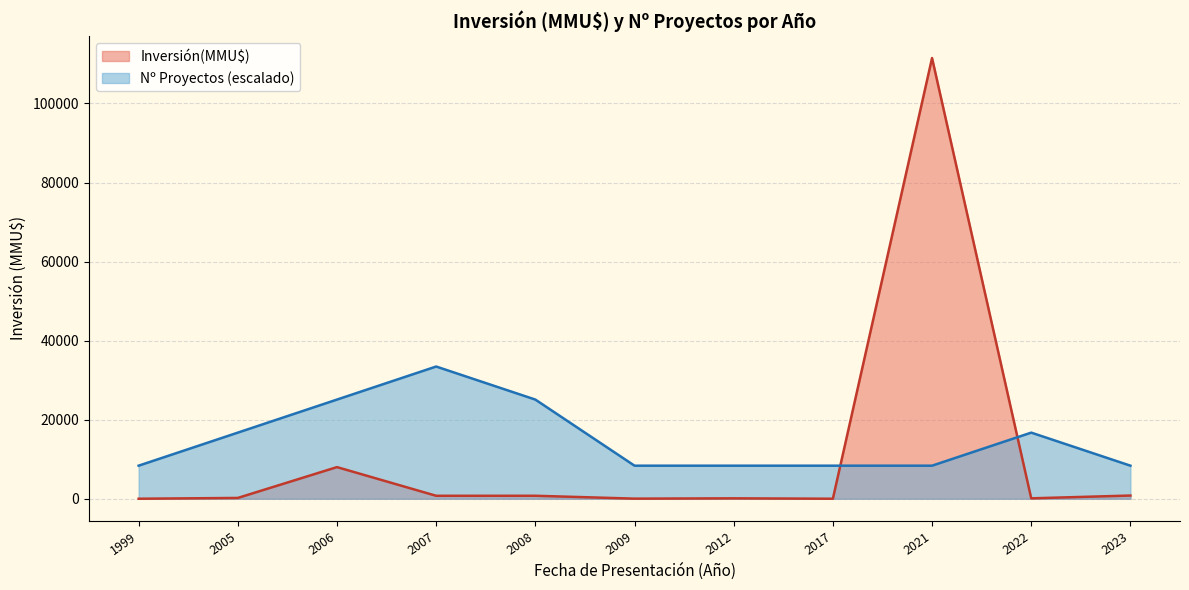

What is the difference between the highest and lowest values at 2017?

8360.6